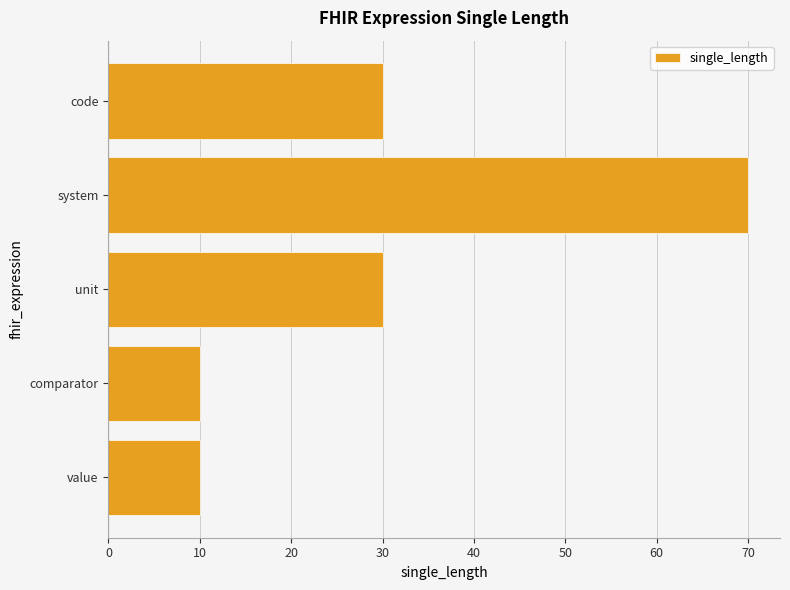

What is the difference between the maximum and minimum values?

60